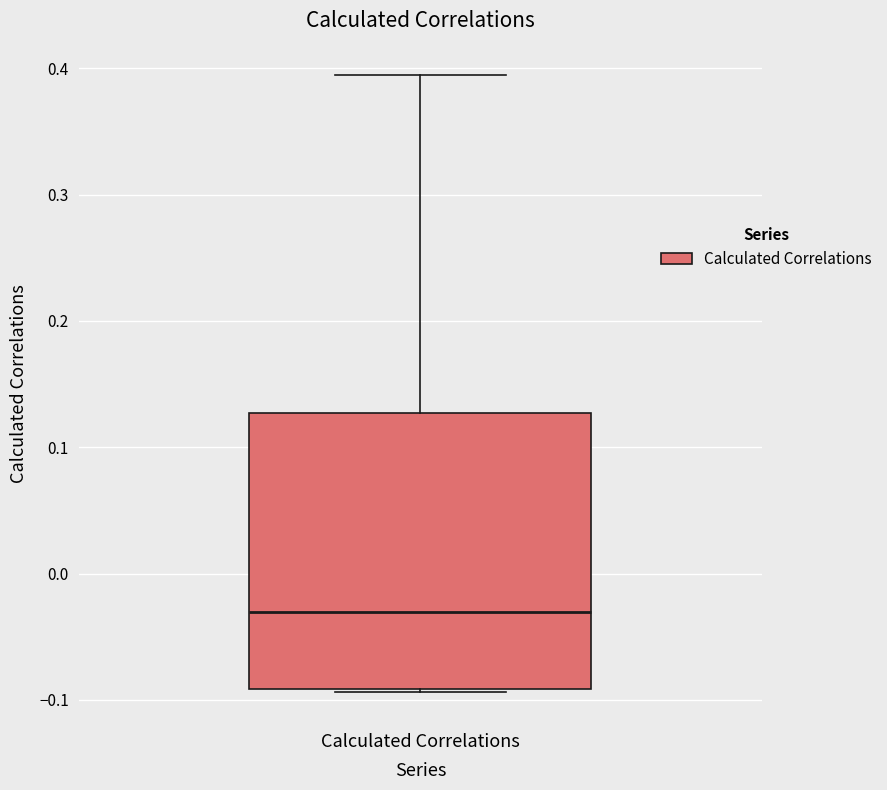

Where does the median line of the box for Calculated Correlations sit on the y-axis? The values are not printed on the chart, so give them approximately, as read against the axis.

-0.03